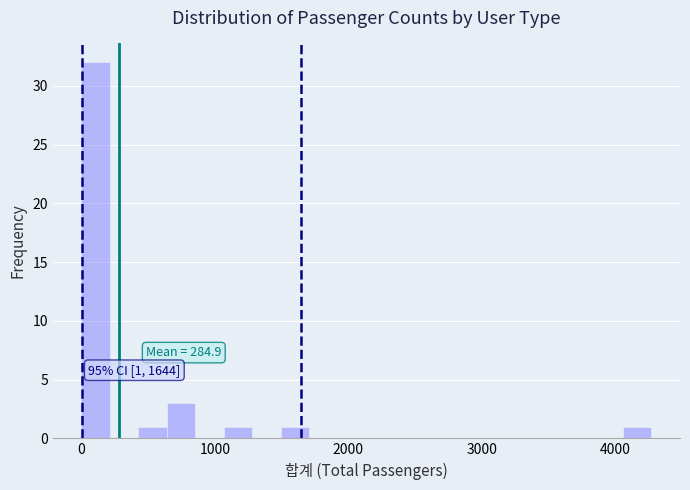

Read against the x-axis, roughly where is the centre of the tallest bar?

100